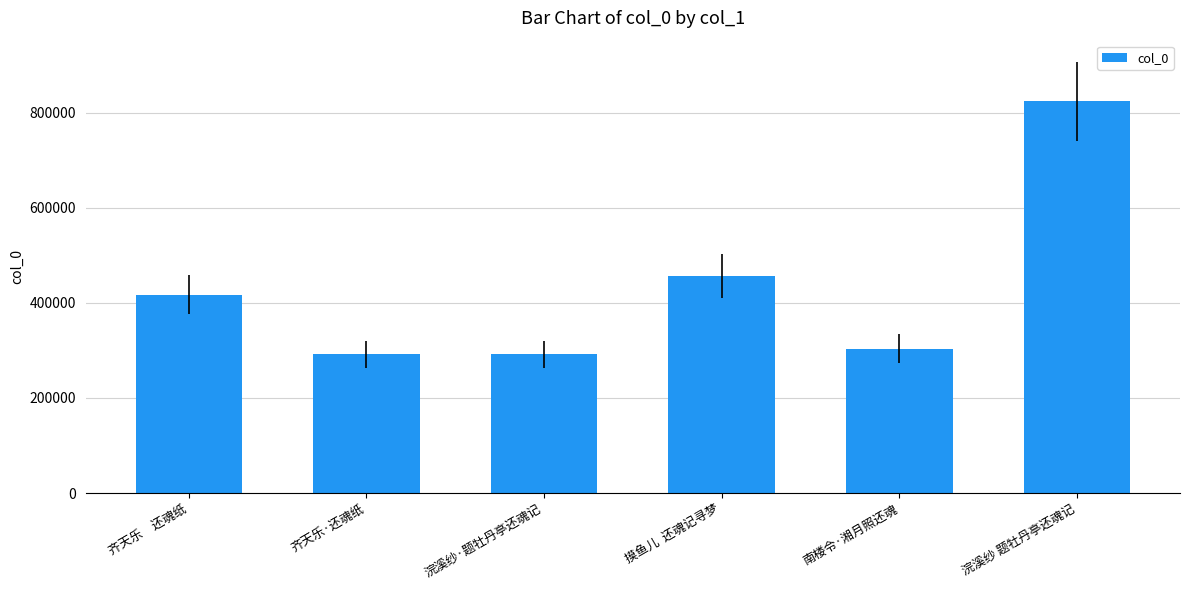

What is the ratio of the value at 浣溪纱 题牡丹亭还魂记 to the value at 南楼令·湘月照还魂?

2.7